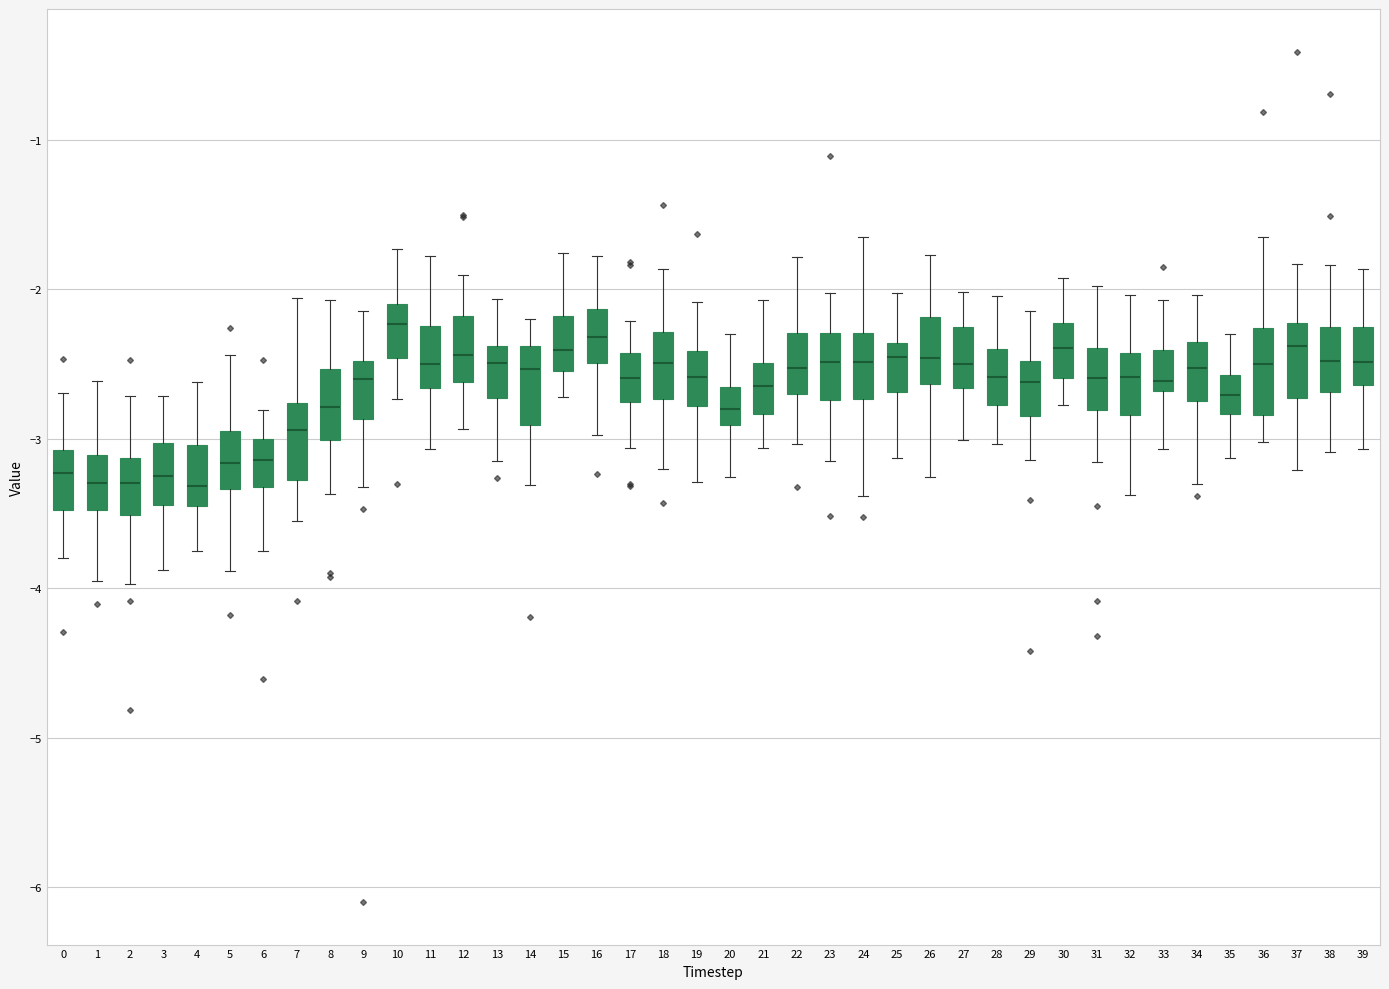

Reading left to right, transcribe this box plot: for each box, give where its median line is, the range the box spans, and where its two whiskers end, as read against the y-axis. The values are not printed on the chart, so give them approximately, as read against the axis.

0: median -3.2, box -3.5 to -3.1, whiskers -3.8 to -2.7
1: median -3.3, box -3.5 to -3.1, whiskers -4.0 to -2.6
2: median -3.3, box -3.5 to -3.1, whiskers -4.0 to -2.7
3: median -3.3, box -3.4 to -3.0, whiskers -3.9 to -2.7
4: median -3.3, box -3.4 to -3.0, whiskers -3.8 to -2.6
5: median -3.2, box -3.3 to -2.9, whiskers -3.9 to -2.4
6: median -3.1, box -3.3 to -3.0, whiskers -3.8 to -2.8
7: median -2.9, box -3.3 to -2.8, whiskers -3.6 to -2.1
8: median -2.8, box -3.0 to -2.5, whiskers -3.4 to -2.1
9: median -2.6, box -2.9 to -2.5, whiskers -3.3 to -2.1
10: median -2.2, box -2.5 to -2.1, whiskers -2.7 to -1.7
11: median -2.5, box -2.7 to -2.2, whiskers -3.1 to -1.8
12: median -2.4, box -2.6 to -2.2, whiskers -2.9 to -1.9
13: median -2.5, box -2.7 to -2.4, whiskers -3.1 to -2.1
14: median -2.5, box -2.9 to -2.4, whiskers -3.3 to -2.2
15: median -2.4, box -2.5 to -2.2, whiskers -2.7 to -1.8
16: median -2.3, box -2.5 to -2.1, whiskers -3.0 to -1.8
17: median -2.6, box -2.8 to -2.4, whiskers -3.1 to -2.2
18: median -2.5, box -2.7 to -2.3, whiskers -3.2 to -1.9
19: median -2.6, box -2.8 to -2.4, whiskers -3.3 to -2.1
20: median -2.8, box -2.9 to -2.7, whiskers -3.3 to -2.3
21: median -2.6, box -2.8 to -2.5, whiskers -3.1 to -2.1
22: median -2.5, box -2.7 to -2.3, whiskers -3.0 to -1.8
23: median -2.5, box -2.7 to -2.3, whiskers -3.2 to -2.0
24: median -2.5, box -2.7 to -2.3, whiskers -3.4 to -1.6
25: median -2.5, box -2.7 to -2.4, whiskers -3.1 to -2.0
26: median -2.5, box -2.6 to -2.2, whiskers -3.3 to -1.8
27: median -2.5, box -2.7 to -2.3, whiskers -3.0 to -2.0
28: median -2.6, box -2.8 to -2.4, whiskers -3.0 to -2.0
29: median -2.6, box -2.8 to -2.5, whiskers -3.1 to -2.1
30: median -2.4, box -2.6 to -2.2, whiskers -2.8 to -1.9
31: median -2.6, box -2.8 to -2.4, whiskers -3.2 to -2.0
32: median -2.6, box -2.8 to -2.4, whiskers -3.4 to -2.0
33: median -2.6, box -2.7 to -2.4, whiskers -3.1 to -2.1
34: median -2.5, box -2.7 to -2.4, whiskers -3.3 to -2.0
35: median -2.7, box -2.8 to -2.6, whiskers -3.1 to -2.3
36: median -2.5, box -2.8 to -2.3, whiskers -3.0 to -1.7
37: median -2.4, box -2.7 to -2.2, whiskers -3.2 to -1.8
38: median -2.5, box -2.7 to -2.3, whiskers -3.1 to -1.8
39: median -2.5, box -2.6 to -2.3, whiskers -3.1 to -1.9